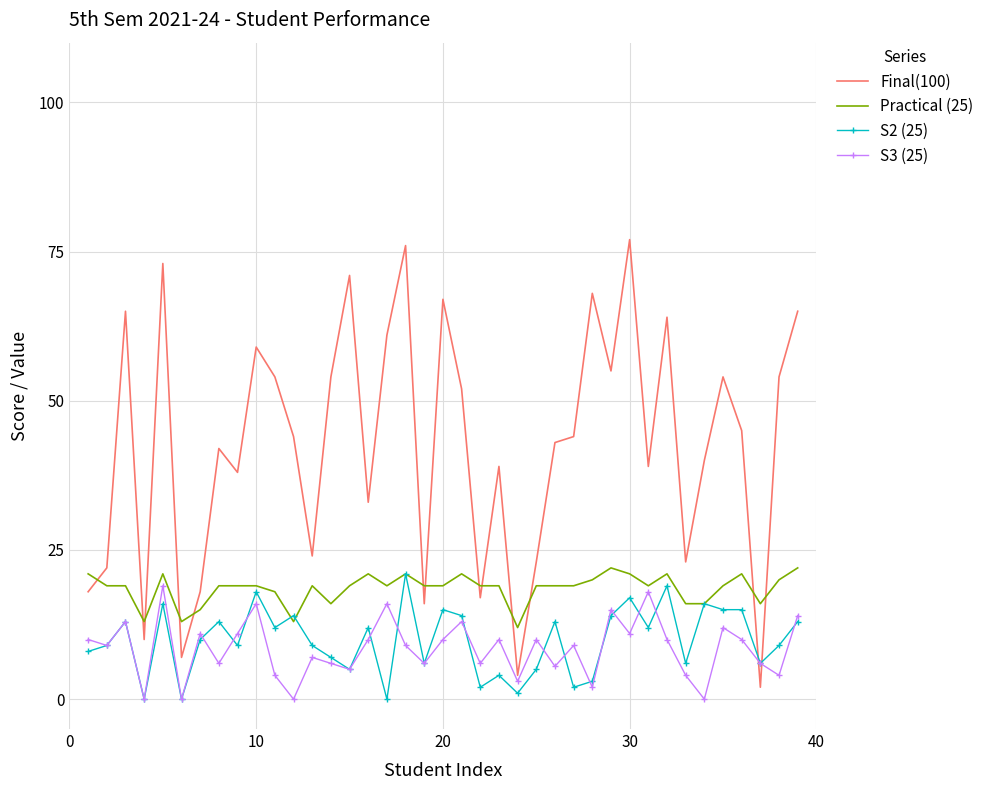

What is the maximum value shown in the chart?

77.0